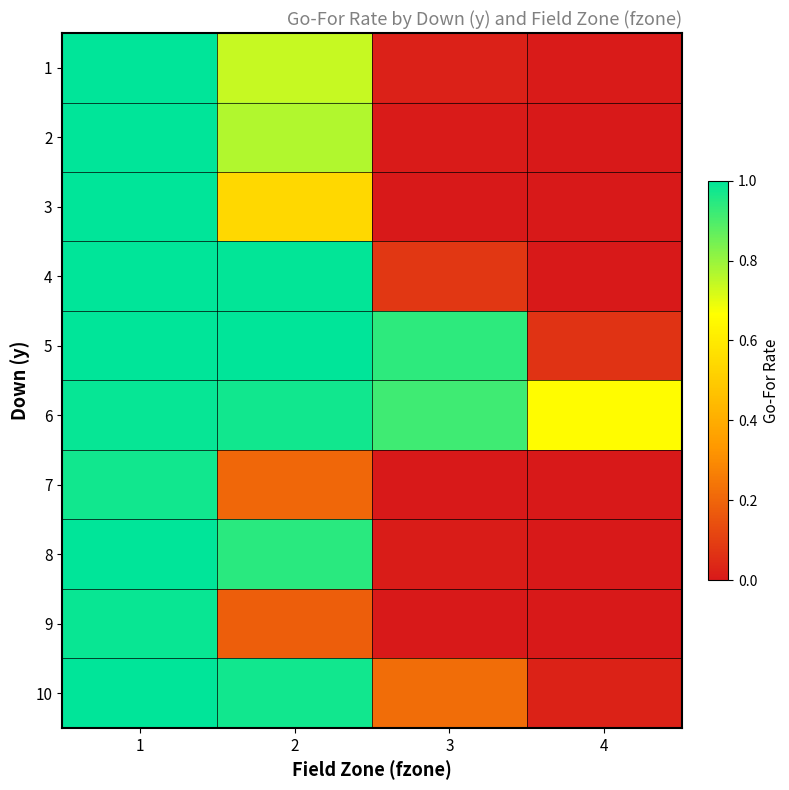

Reading right to left, what are all the values shown in this chart?

1: 4=0.0	3=0.0	2=0.7	1=1.0
2: 4=0.0	3=0.0	2=0.8	1=1.0
3: 4=0.0	3=0.0	2=0.5	1=1.0
4: 4=0.0	3=0.1	2=1.0	1=1.0
5: 4=0.1	3=0.9	2=1.0	1=1.0
6: 4=0.7	3=0.9	2=1.0	1=1.0
7: 4=0.0	3=0.0	2=0.2	1=1.0
8: 4=0.0	3=0.0	2=0.9	1=1.0
9: 4=0.0	3=0.0	2=0.2	1=1.0
10: 4=0.0	3=0.2	2=1.0	1=1.0